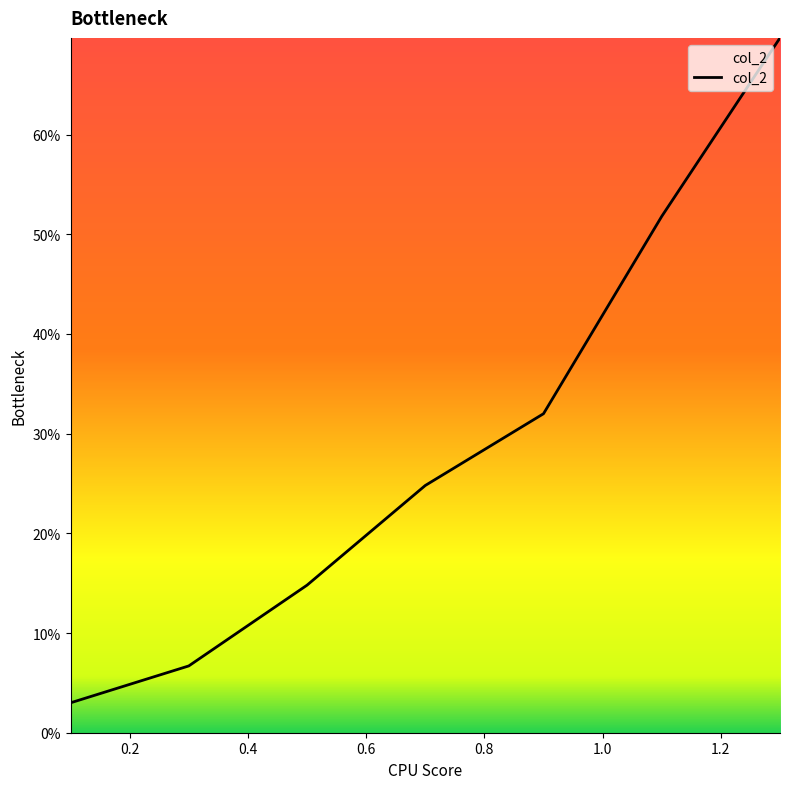

Does the chart display data point markers on the line(s)?

No